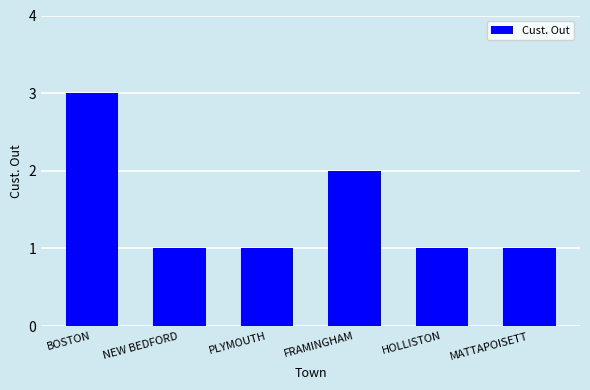

What is the sum of the values at PLYMOUTH and MATTAPOISETT?

2